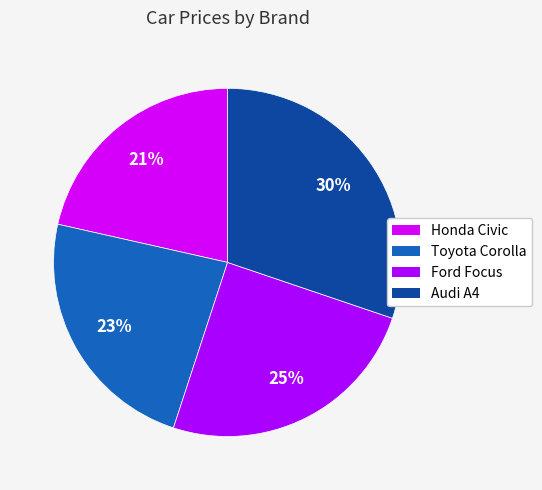

How many slices are in this pie chart?

4